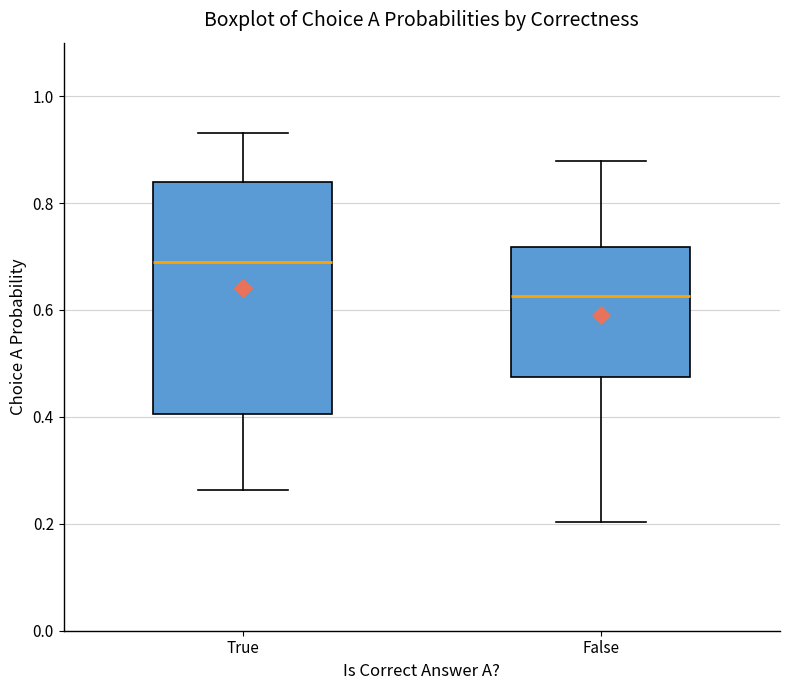

Comparing the boxes themselves (not the whiskers), which one is the tallest?

True